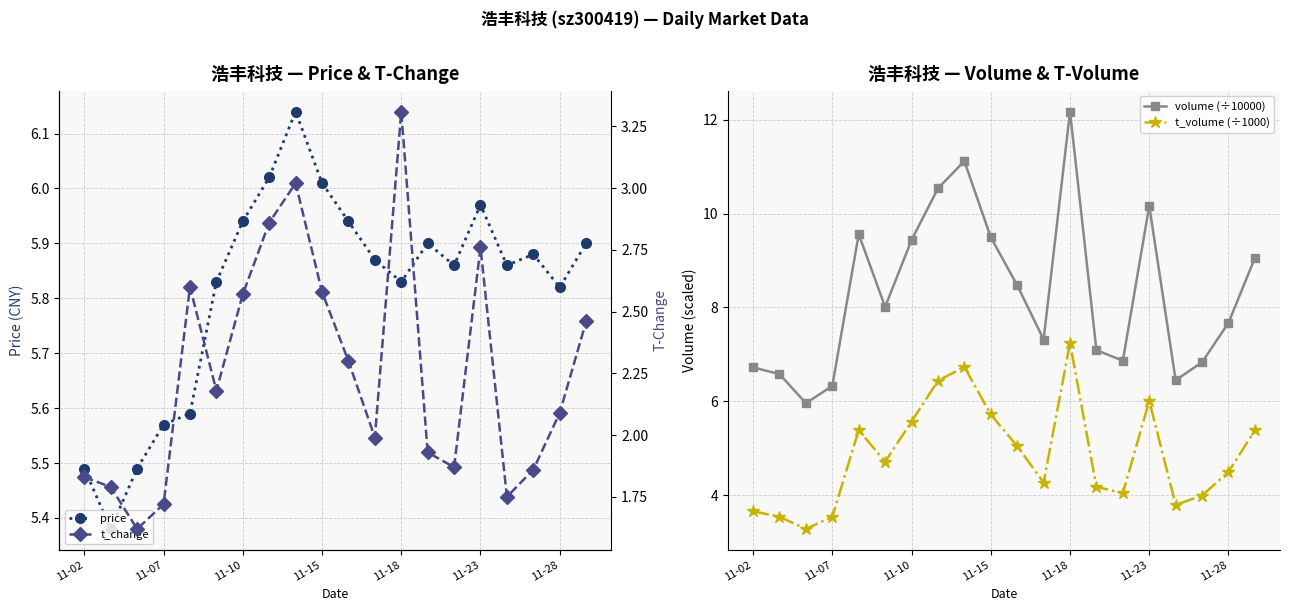

What is the total value across all series at 7?

25.9